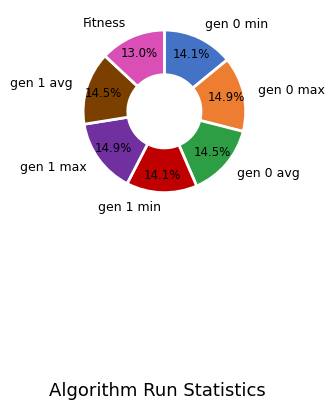

Does any single category account for the majority?

No